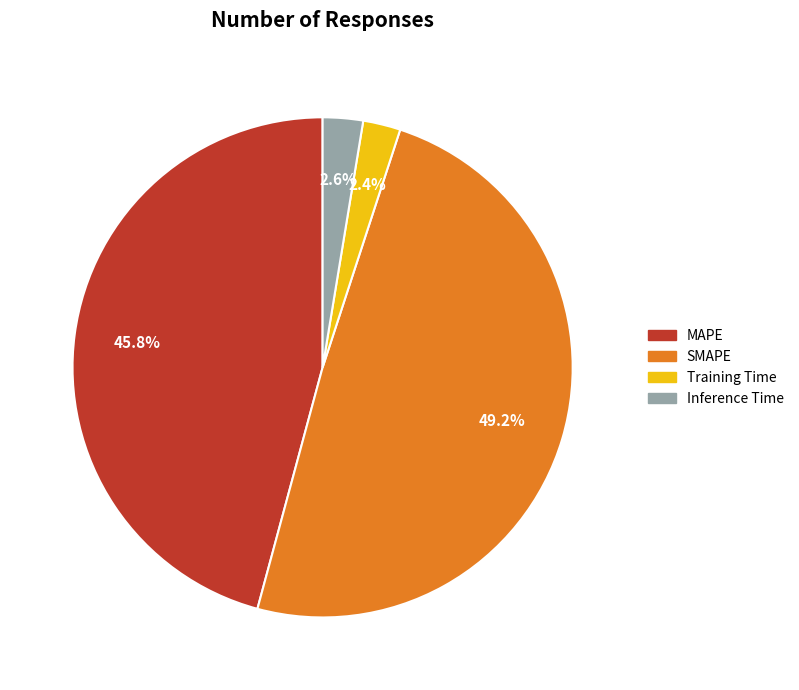

Combined, do Inference Time and SMAPE account for over 50%?

Yes